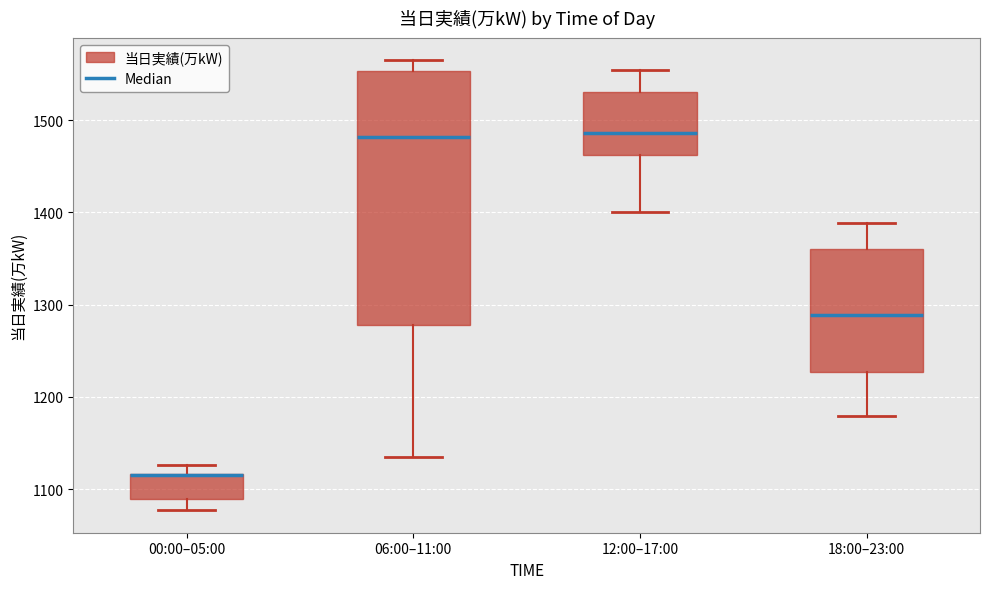

Reading left to right, read every box against the y-axis: the position of its median line, the range the box covers, and the ends of its whiskers. The values are not printed on the chart, so give them approximately, as read against the axis.

00:00–05:00: median 1120 (drawn on the box's upper edge), box 1090 to 1120, whiskers 1080 to 1130
06:00–11:00: median 1480, box 1280 to 1550, whiskers 1140 to 1570
12:00–17:00: median 1490, box 1460 to 1530, whiskers 1400 to 1560
18:00–23:00: median 1290, box 1230 to 1360, whiskers 1180 to 1390